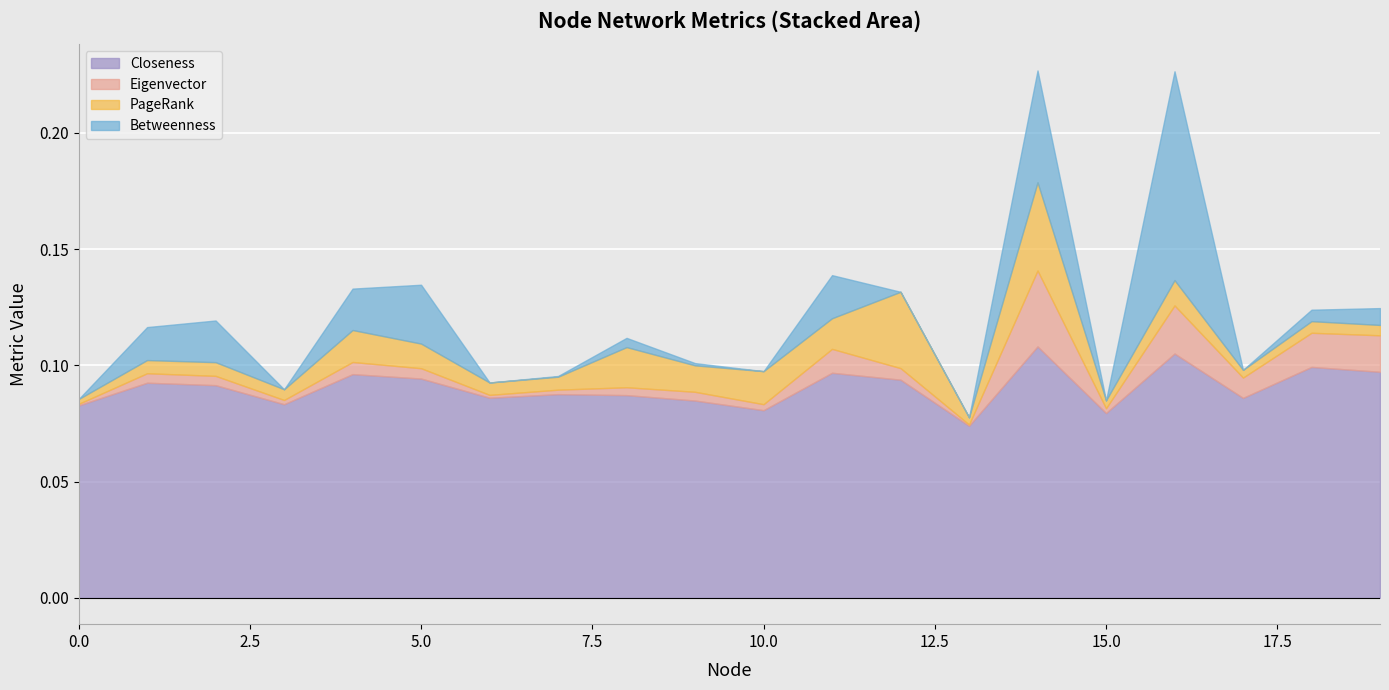

How many interior local valleys does the PageRank series have?

7